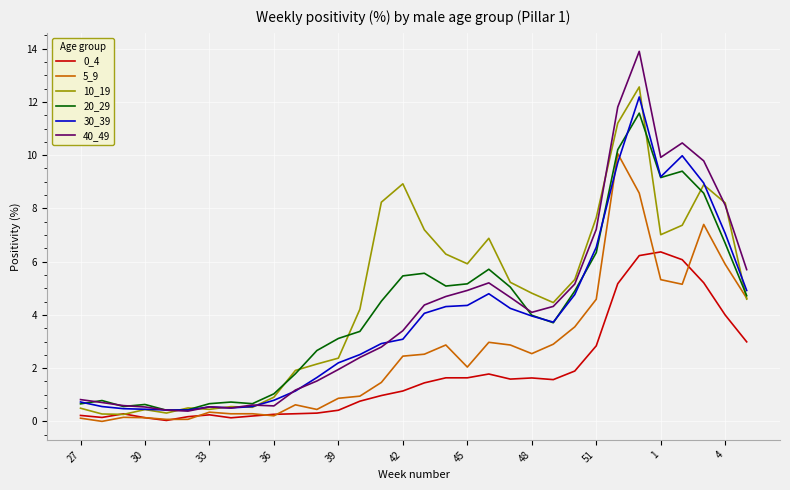

Which series has the widest spread of values?

40_49